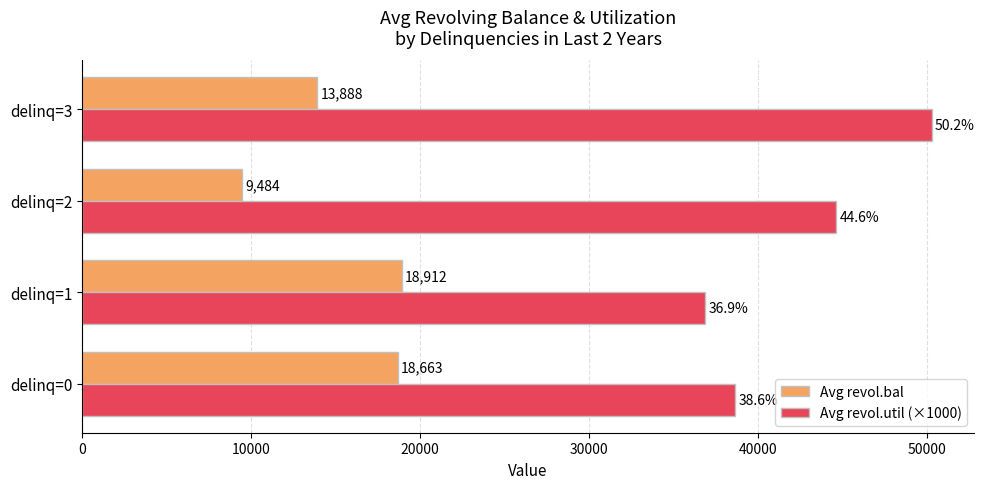

What is the minimum value for Avg revol.bal?

9484.0